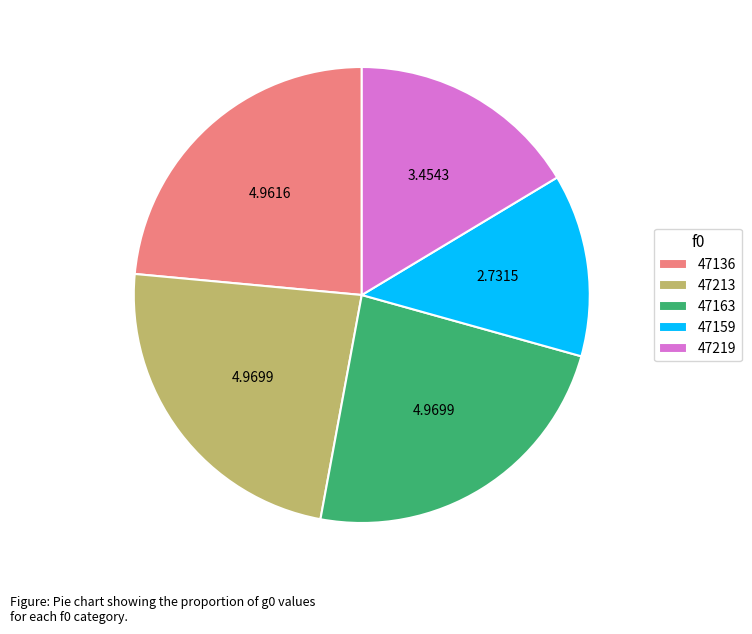

Is the sum of 47163 and 47136 greater than half?

No